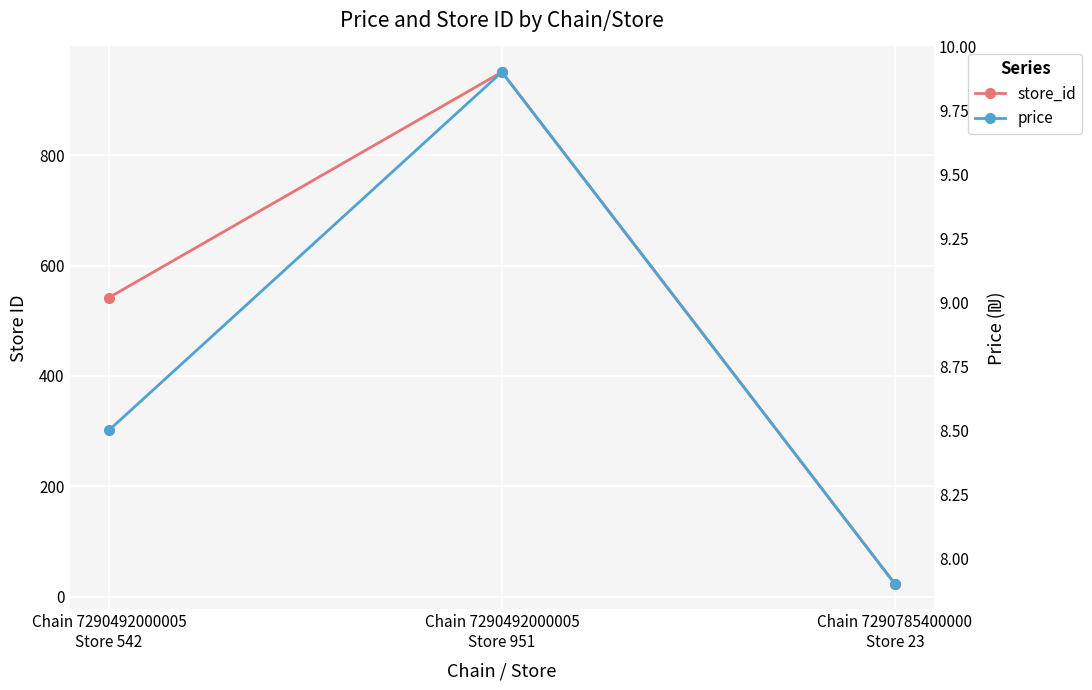

Which series has the widest spread of values?

store_id